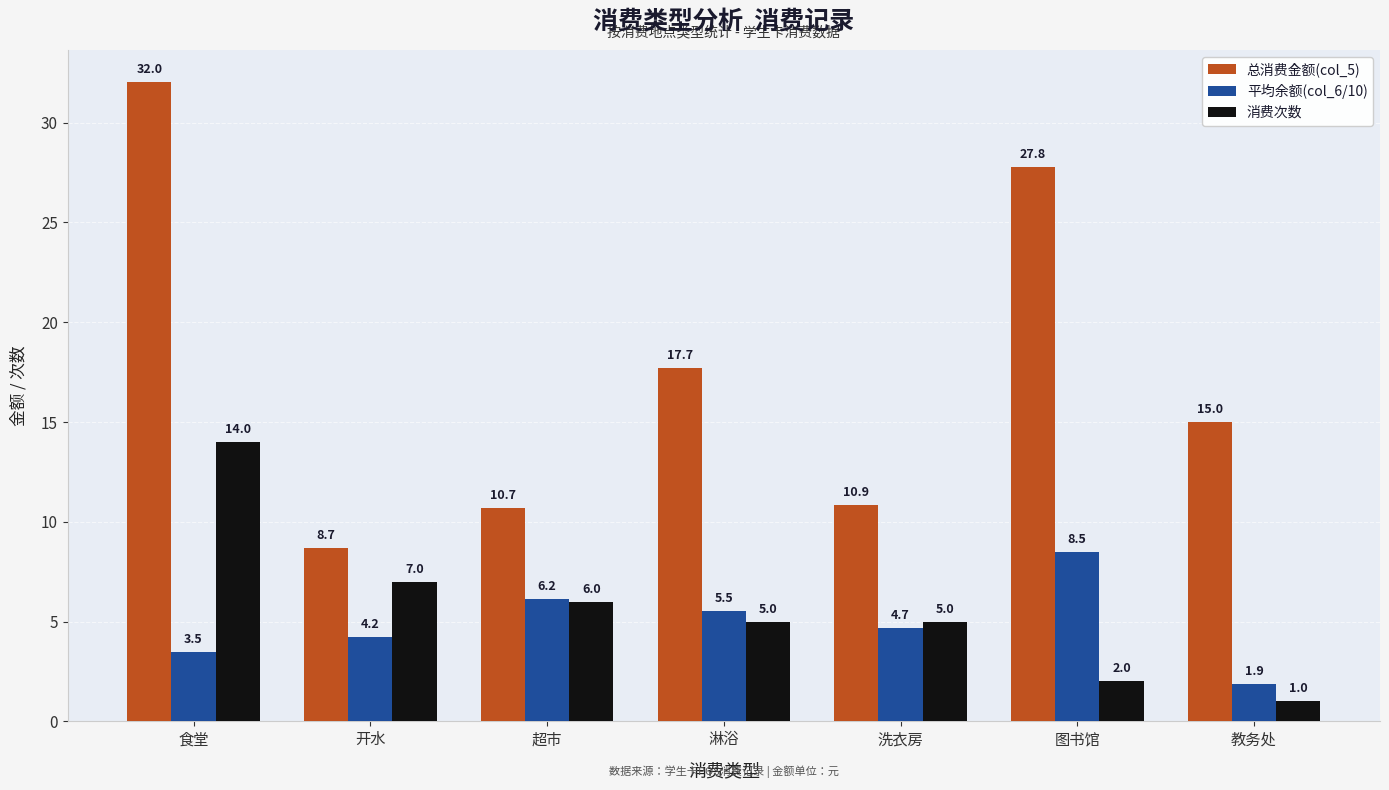

Which series has the largest range (max minus min)?

总消费金额(col_5)